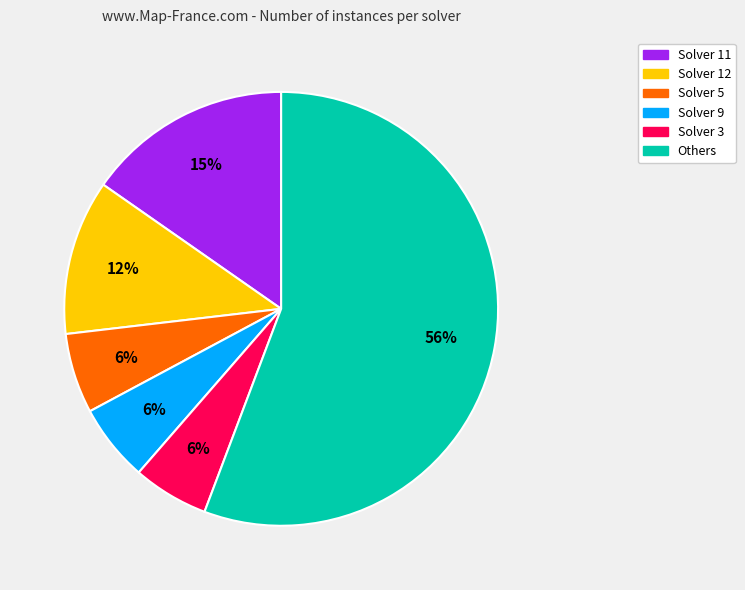

Is there any slice that represents more than half of the pie?

Yes